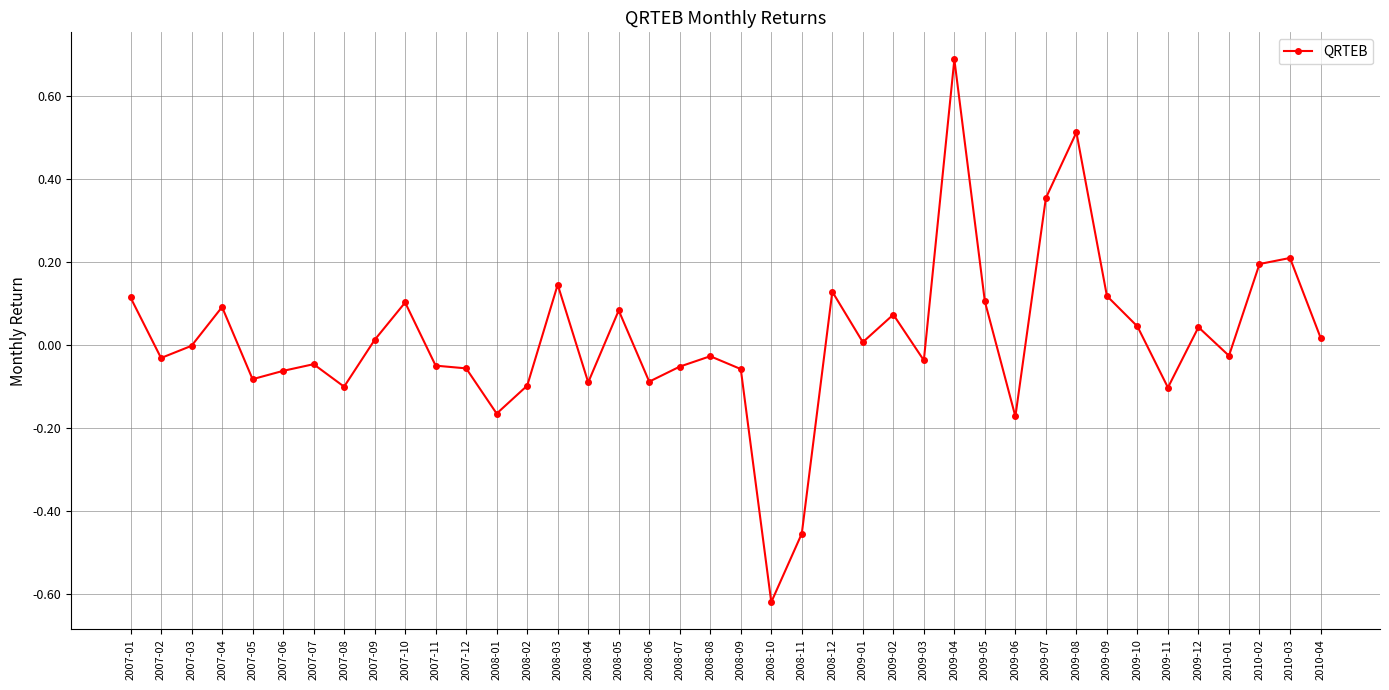

What position from the right is 2007-03?

38